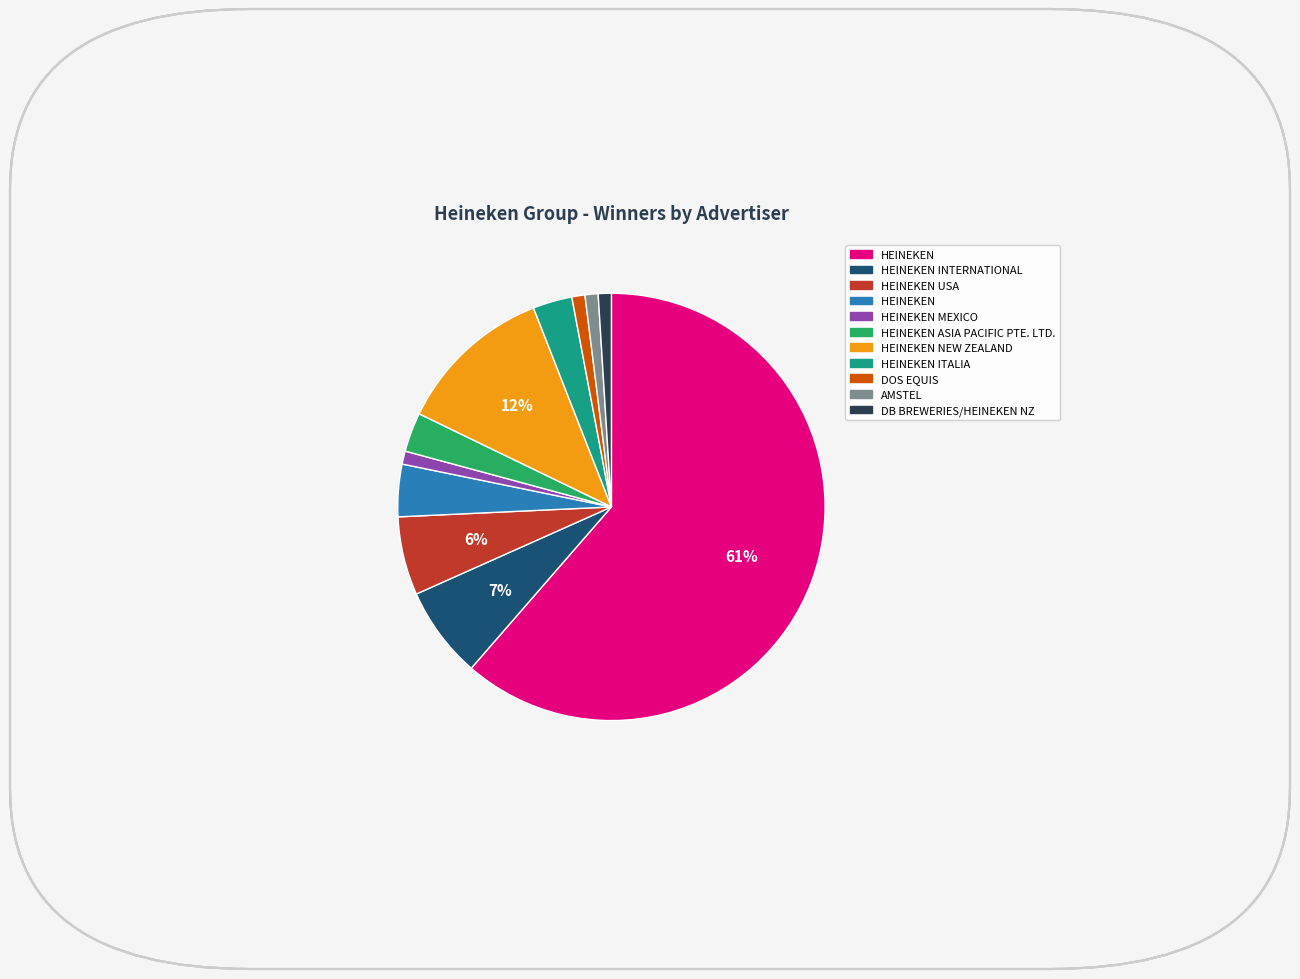

Is there any slice that represents more than half of the pie?

Yes